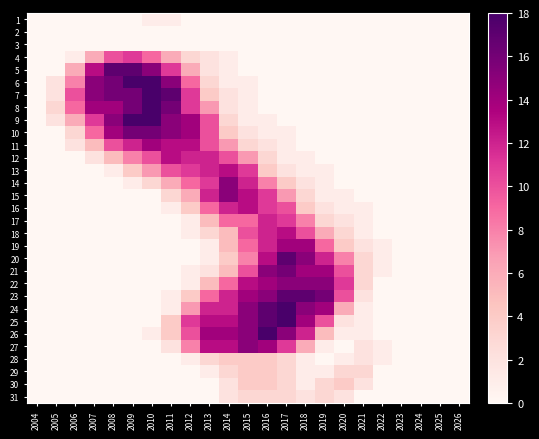

Which series has the widest spread of values?

6